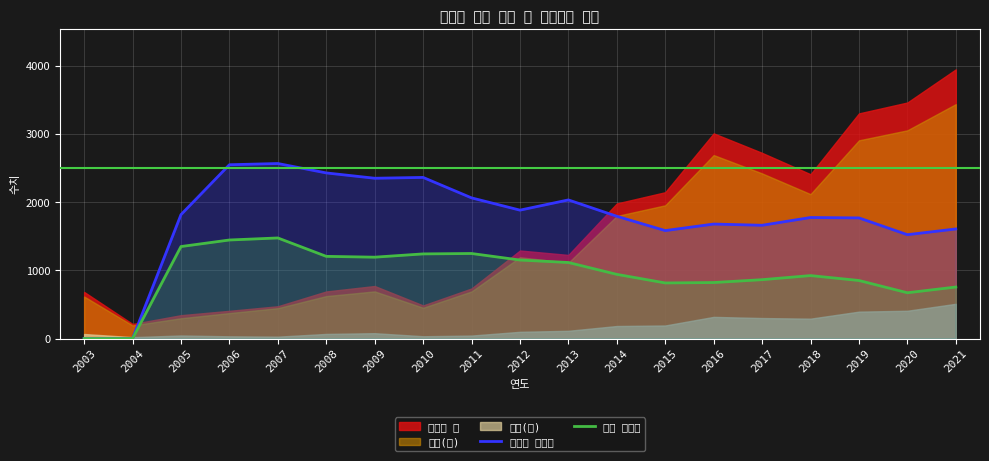

What is the maximum value for 자살 생각률?

1476